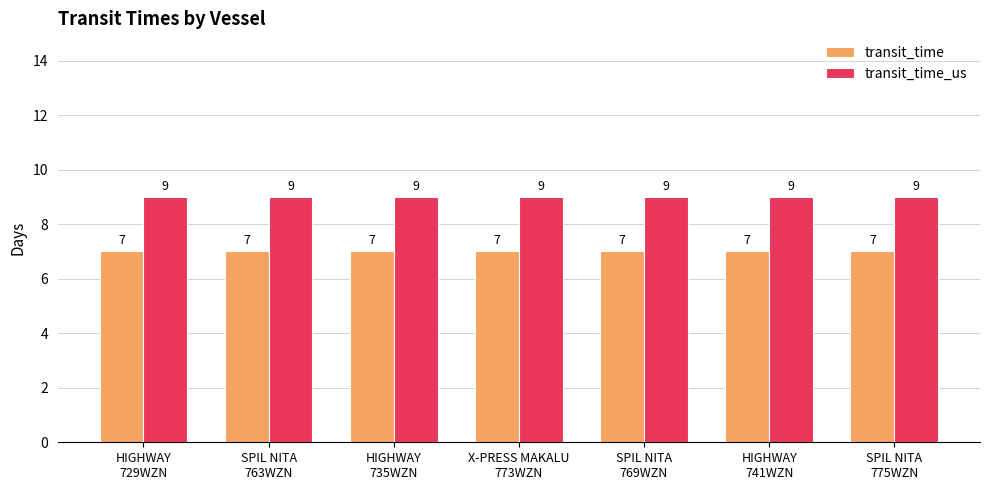

Is the value of transit_time_us at HIGHWAY
741WZN greater than the value of transit_time at SPIL NITA
769WZN?

Yes